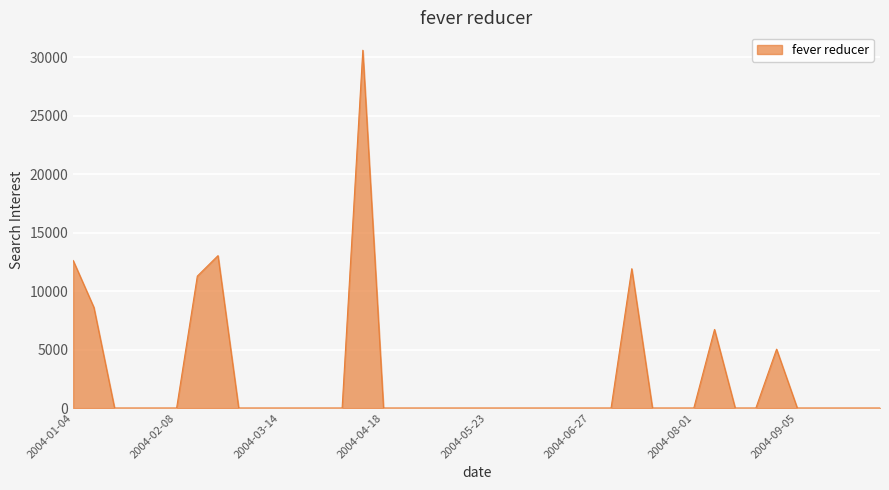

What is the maximum value shown in the chart?

30584.6